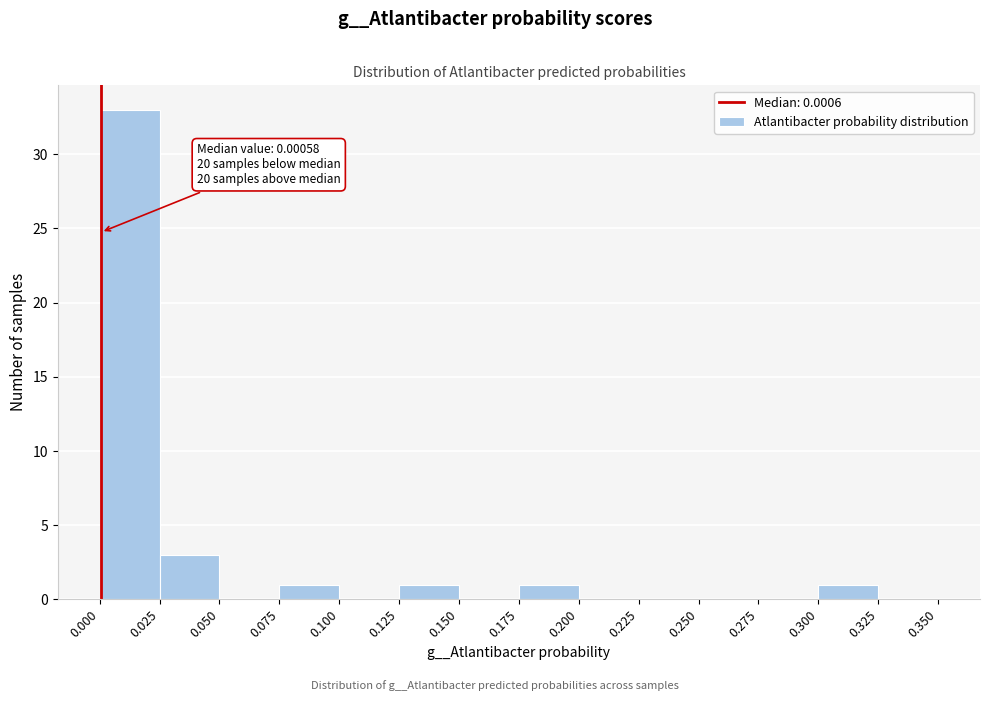

Over which range of the x-axis is the bar tallest?

0.000 to 0.025